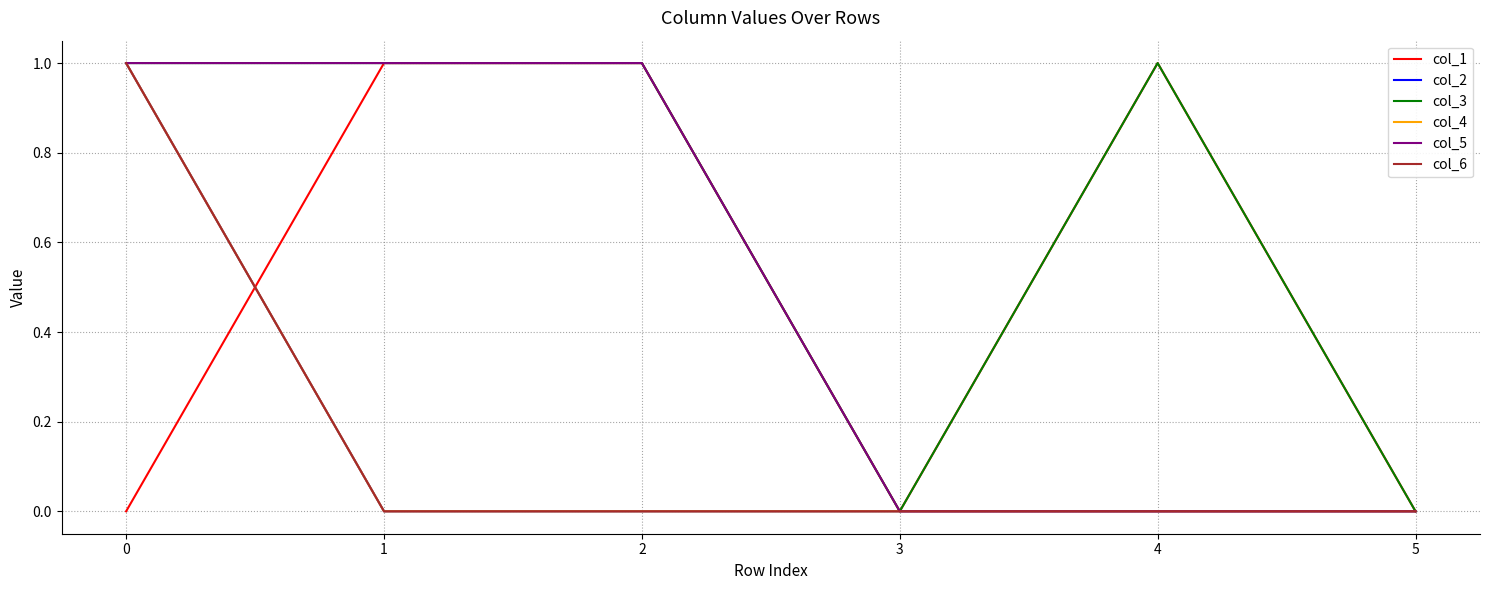

Which label corresponds to the largest value in the chart?

1